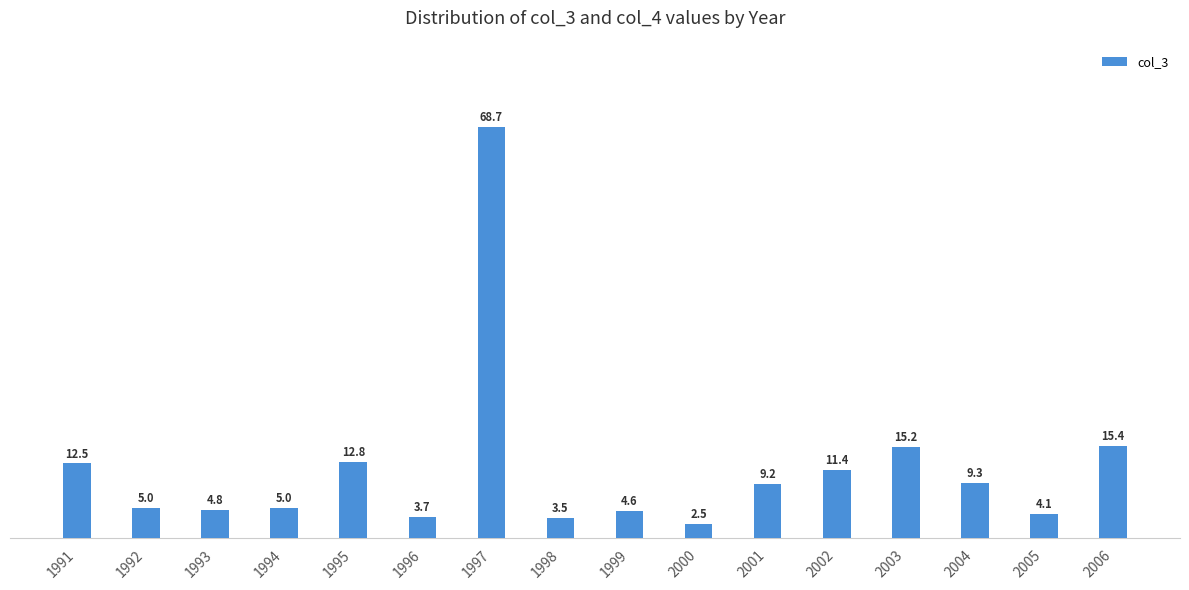

Reading right to left, list all the values displayed in this chart.

2006=15.4	2005=4.1	2004=9.3	2003=15.2	2002=11.4	2001=9.2	2000=2.5	1999=4.6	1998=3.5	1997=68.7	1996=3.7	1995=12.8	1994=5.0	1993=4.8	1992=5.0	1991=12.5